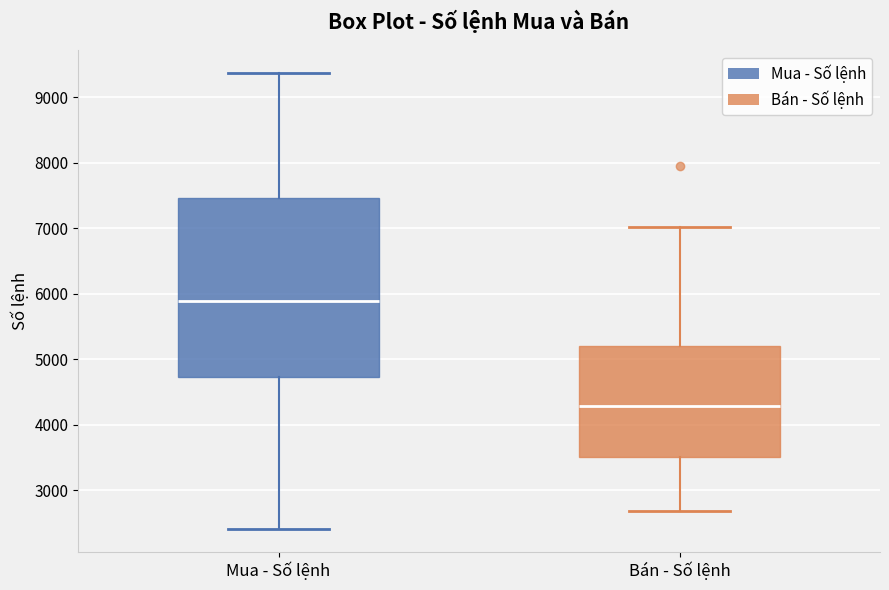

Which box's median line is the lowest?

Bán - Số lệnh